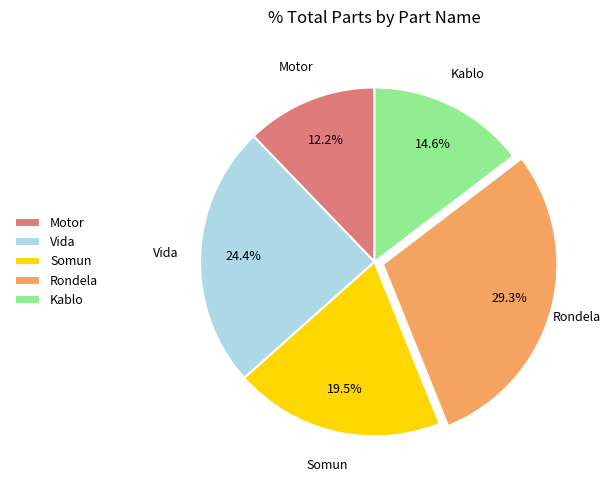

Which slice is the smallest?

Motor